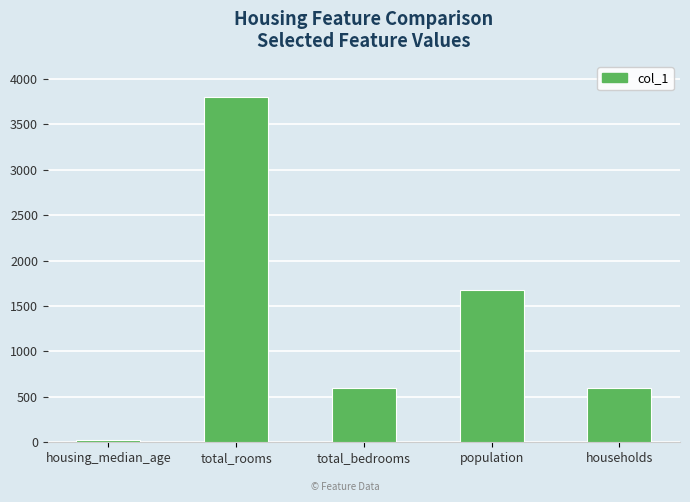

Count the values in the range 600 to 1678.

3